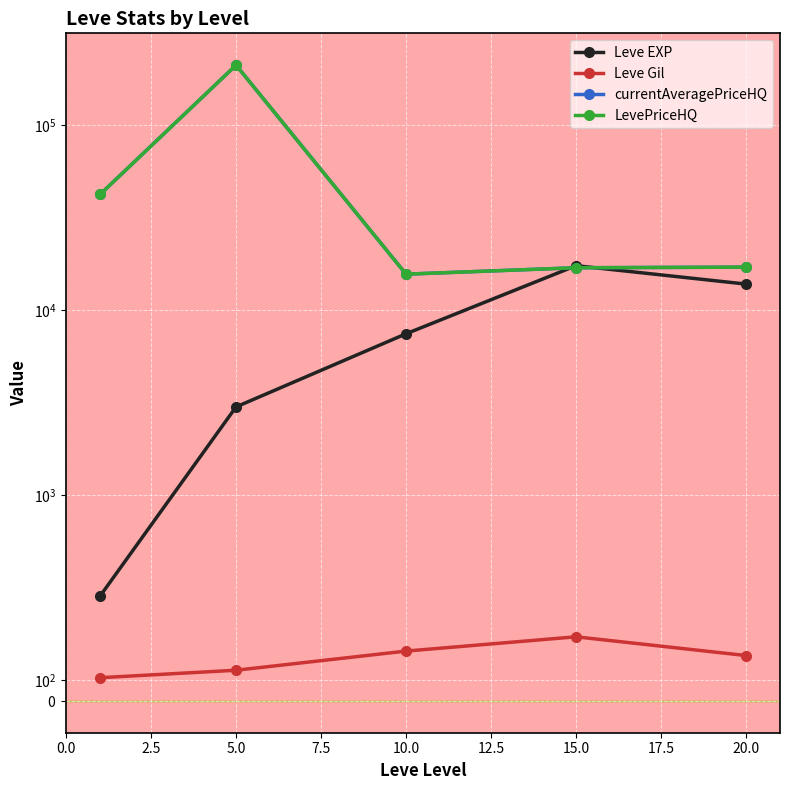

True or false: Leve Gil and currentAveragePriceHQ intersect in this chart.

False